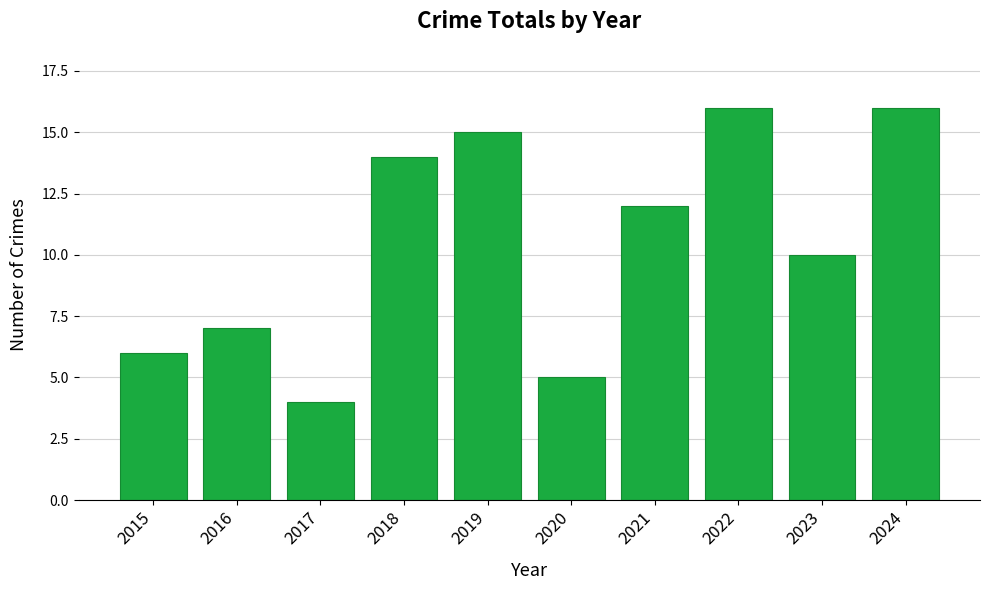

What is the sum of the values at 2017 and 2019?

19